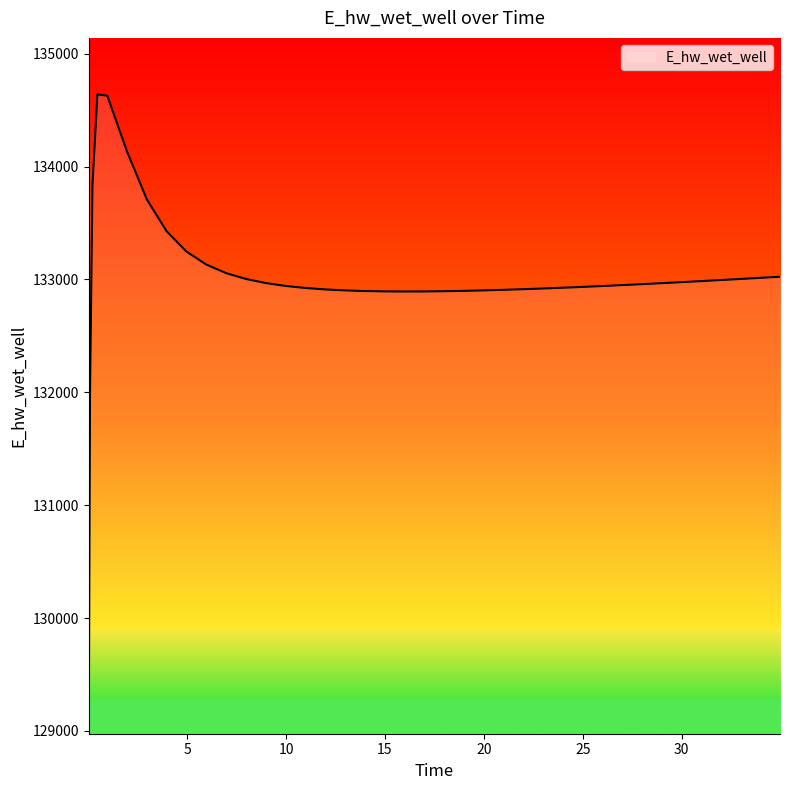

How many values are below 132953?

20